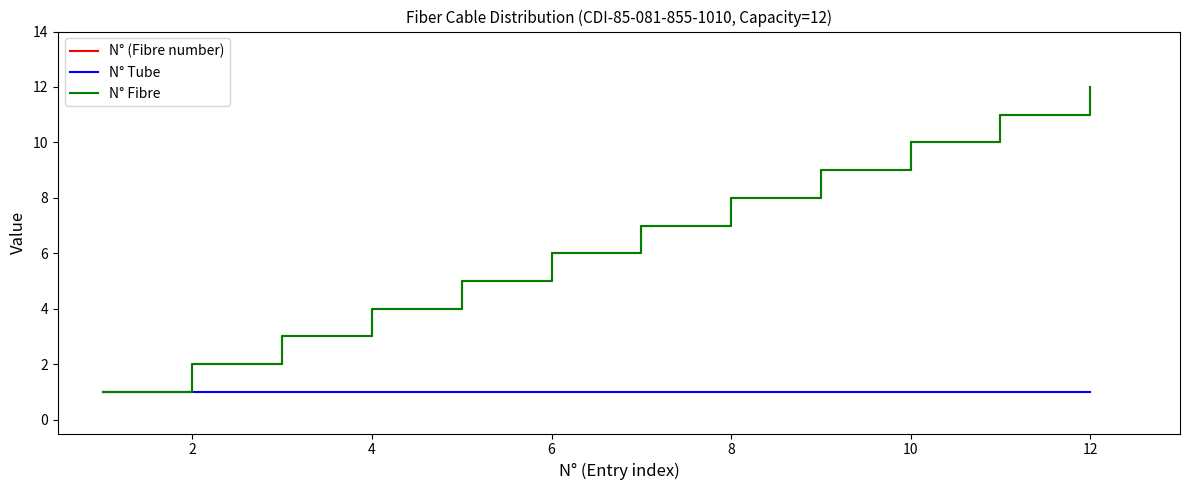

Does the chart have visible grid lines?

No